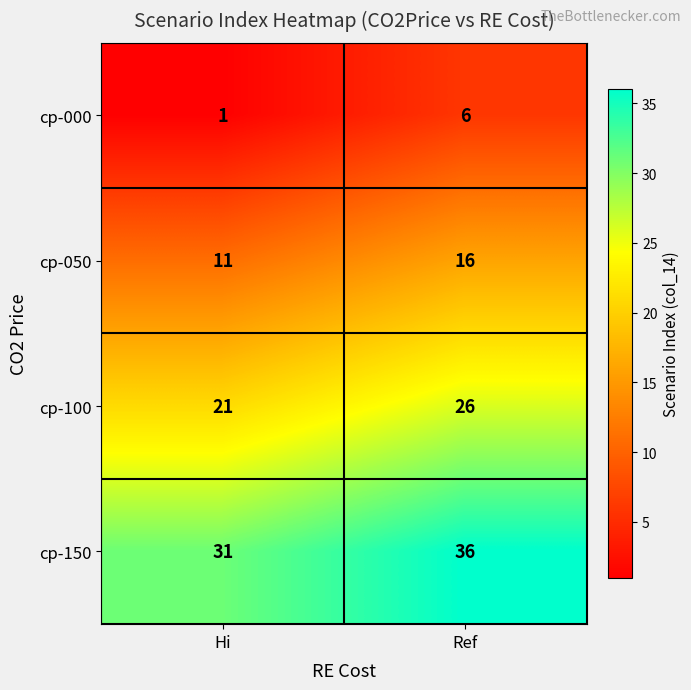

What is the spread (max minus min) of values at Hi?

30